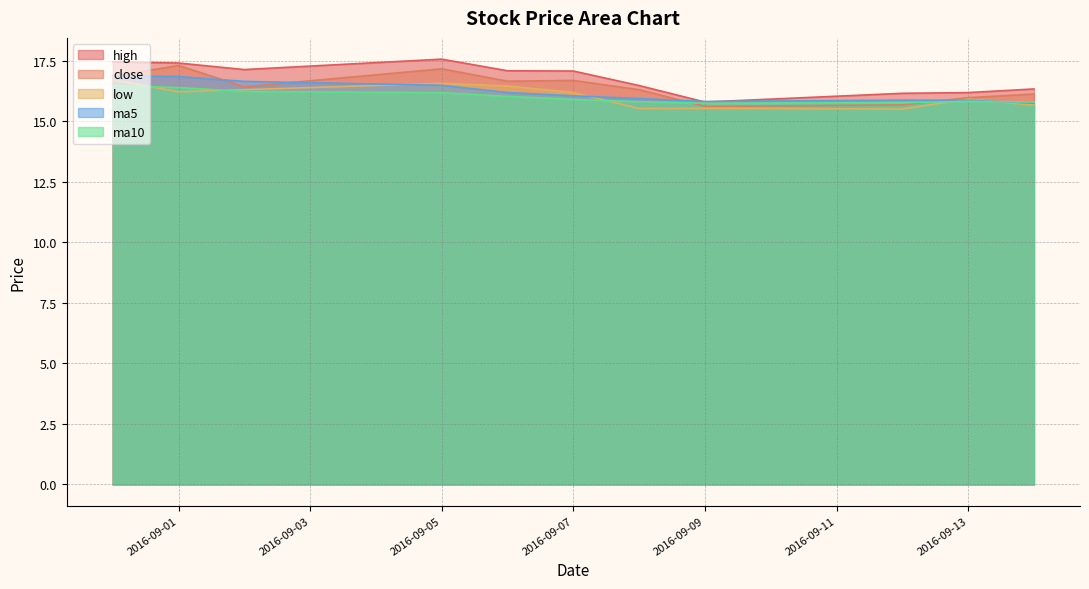

Reading right to left, what are all the values shown in this chart?

high: 2016-09-14=16.3	2016-09-13=16.2	2016-09-12=16.1	2016-09-09=15.8	2016-09-08=16.5	2016-09-07=17.1	2016-09-06=17.1	2016-09-05=17.6	2016-09-02=17.1	2016-09-01=17.4	2016-08-31=17.4
close: 2016-09-14=16.1	2016-09-13=16.0	2016-09-12=15.7	2016-09-09=15.6	2016-09-08=16.3	2016-09-07=16.7	2016-09-06=16.6	2016-09-05=17.2	2016-09-02=16.4	2016-09-01=17.3	2016-08-31=16.9
low: 2016-09-14=15.7	2016-09-13=15.9	2016-09-12=15.5	2016-09-09=15.5	2016-09-08=15.5	2016-09-07=16.2	2016-09-06=16.4	2016-09-05=16.6	2016-09-02=16.3	2016-09-01=16.2	2016-08-31=16.7
ma5: 2016-09-14=15.7	2016-09-13=15.9	2016-09-12=15.9	2016-09-09=15.8	2016-09-08=15.9	2016-09-07=16.0	2016-09-06=16.2	2016-09-05=16.5	2016-09-02=16.6	2016-09-01=16.8	2016-08-31=16.9
ma10: 2016-09-14=15.8	2016-09-13=15.8	2016-09-12=15.8	2016-09-09=15.7	2016-09-08=15.8	2016-09-07=15.9	2016-09-06=16.0	2016-09-05=16.2	2016-09-02=16.2	2016-09-01=16.4	2016-08-31=16.5